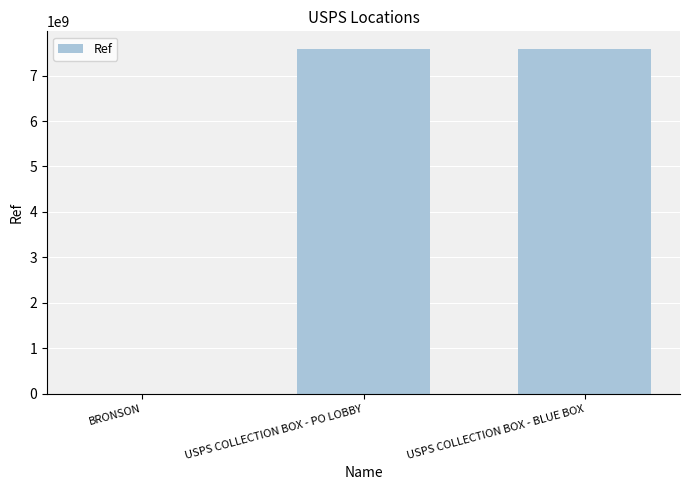

What is the sum of the values at USPS COLLECTION BOX - BLUE BOX and USPS COLLECTION BOX - PO LOBBY?

15186000003